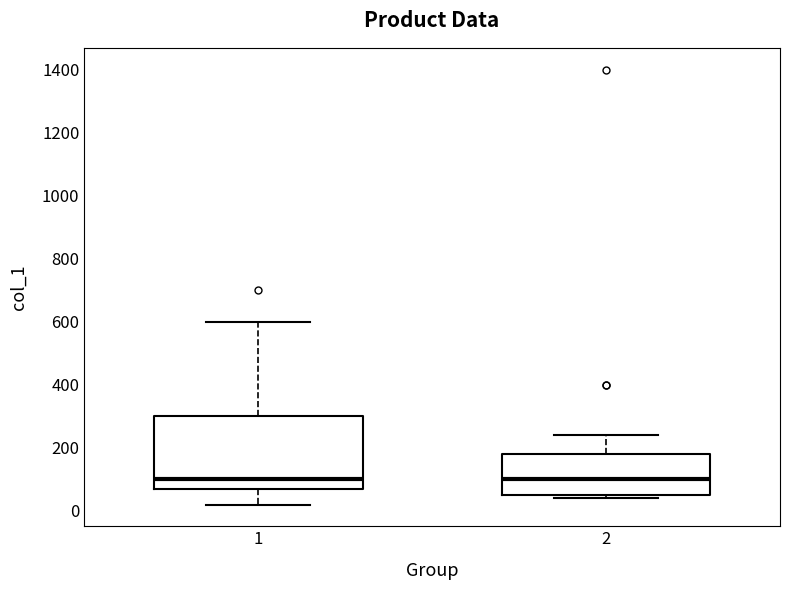

Where does the upper whisker of the box at x = 2 end on the y-axis? The values are not printed on the chart, so give them approximately, as read against the axis.

240